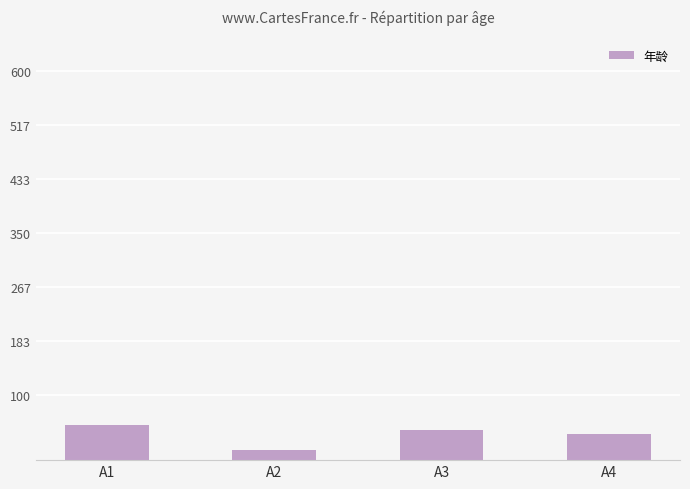

How many data points are less than 47?

2